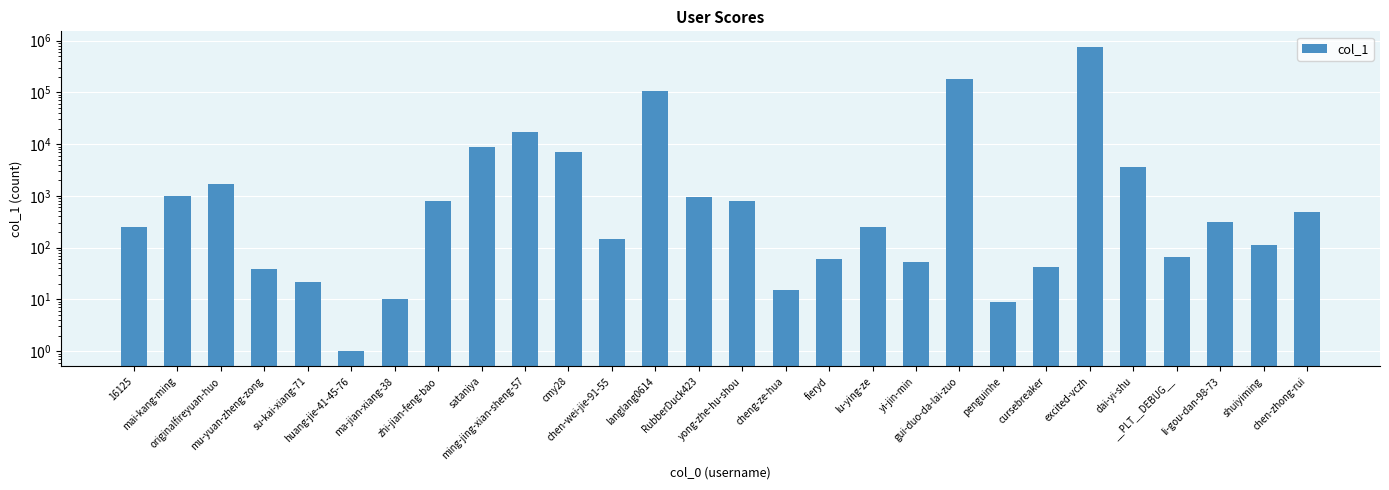

True or false: the data shows 18 at ma-jian-xiang-38.

False